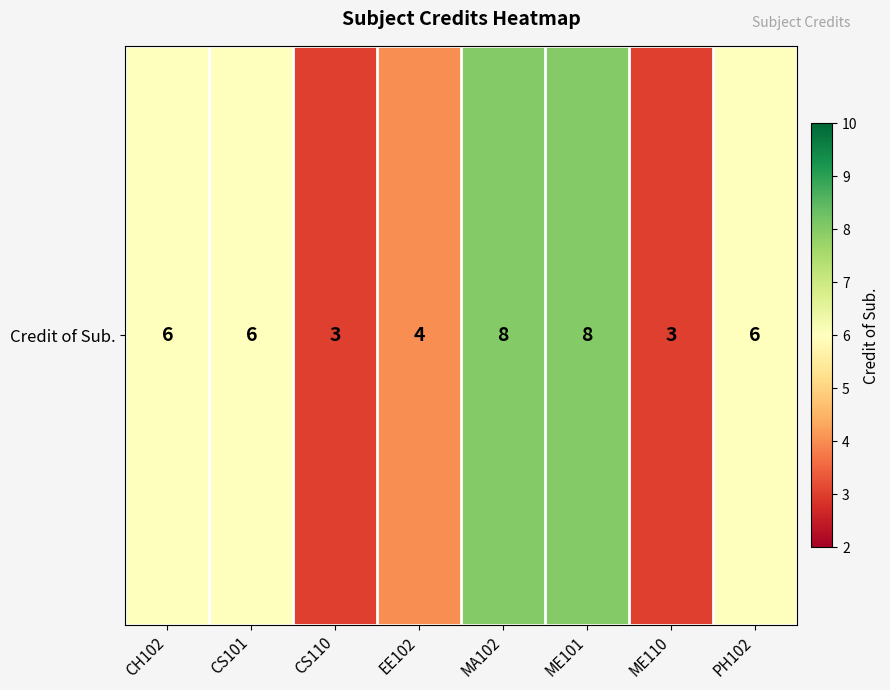

At which label does the data first exceed 6?

MA102